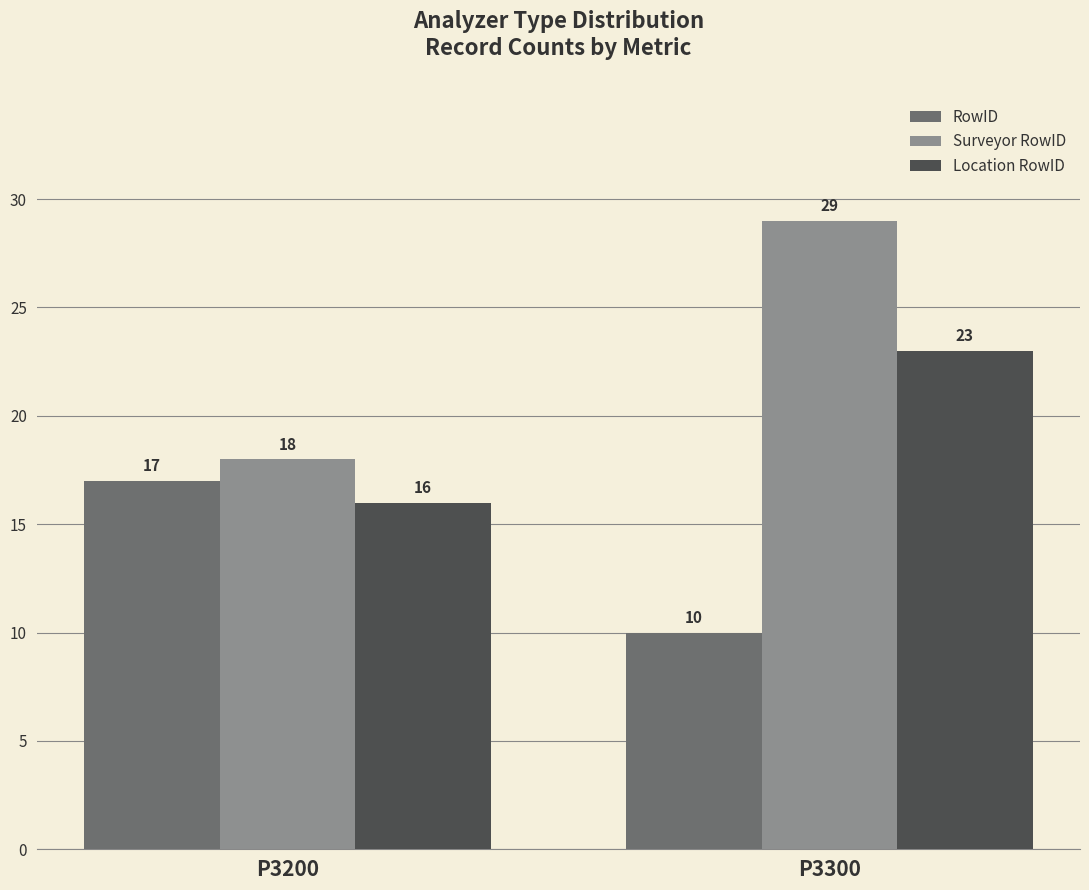

How many bars are there in each group?

3